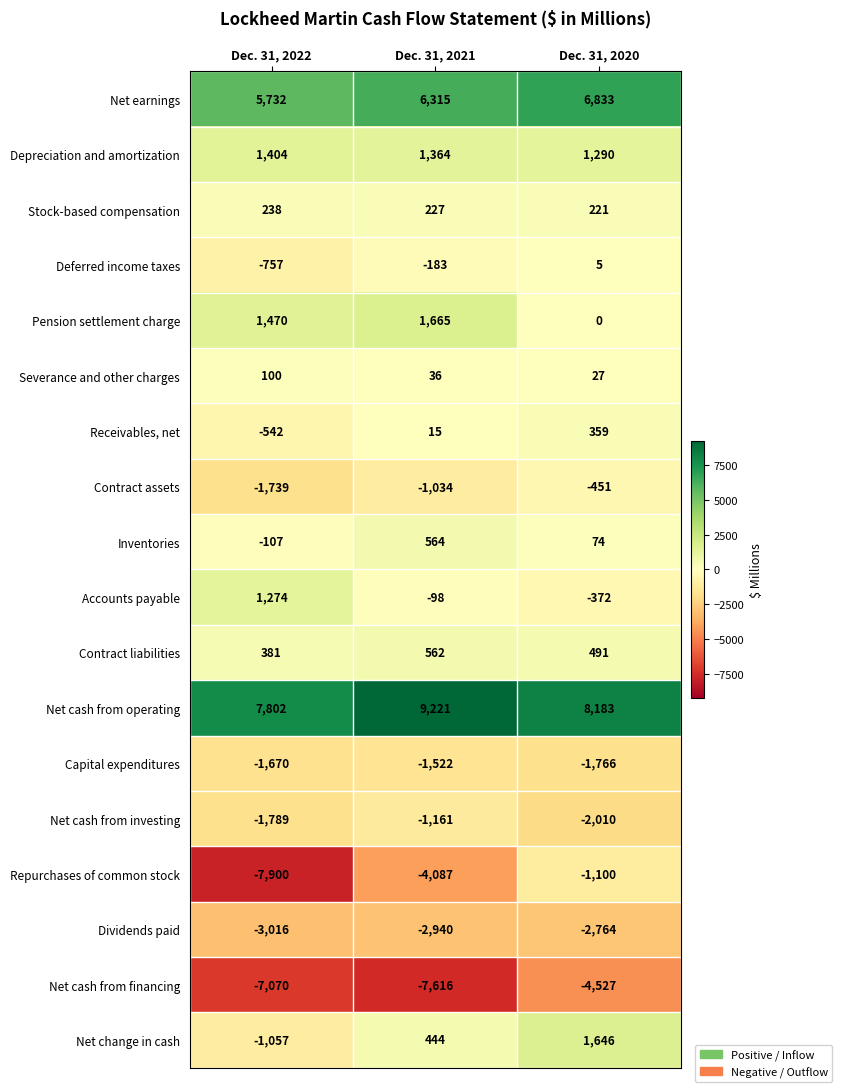

What is the minimum value for Repurchases of common stock?

-7900